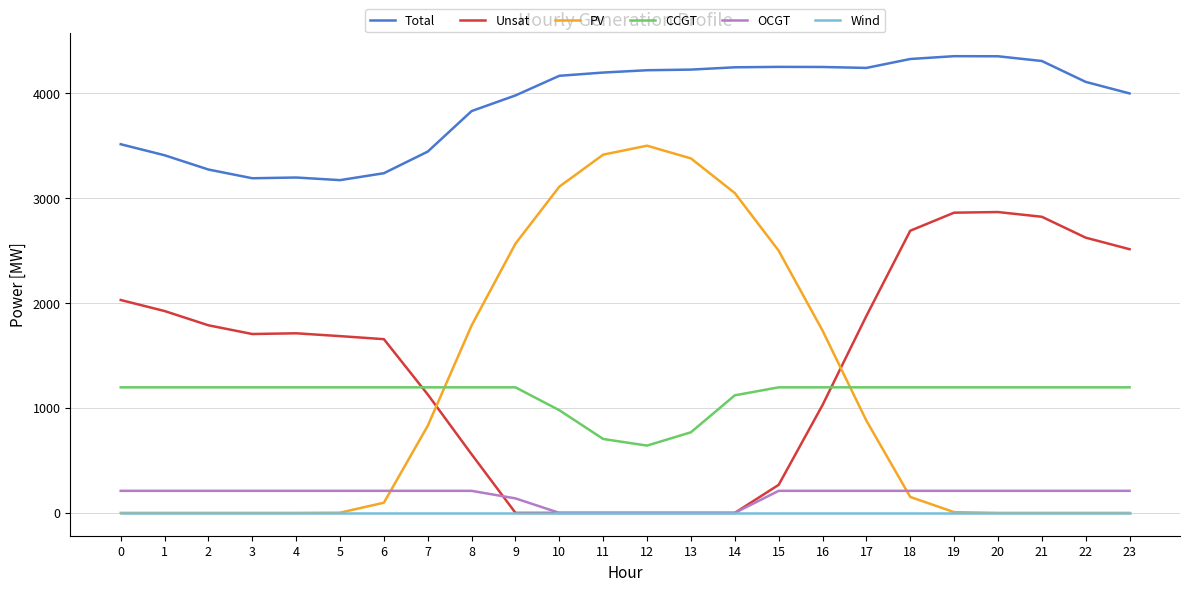

True or false: PV and Total cross at least once.

False